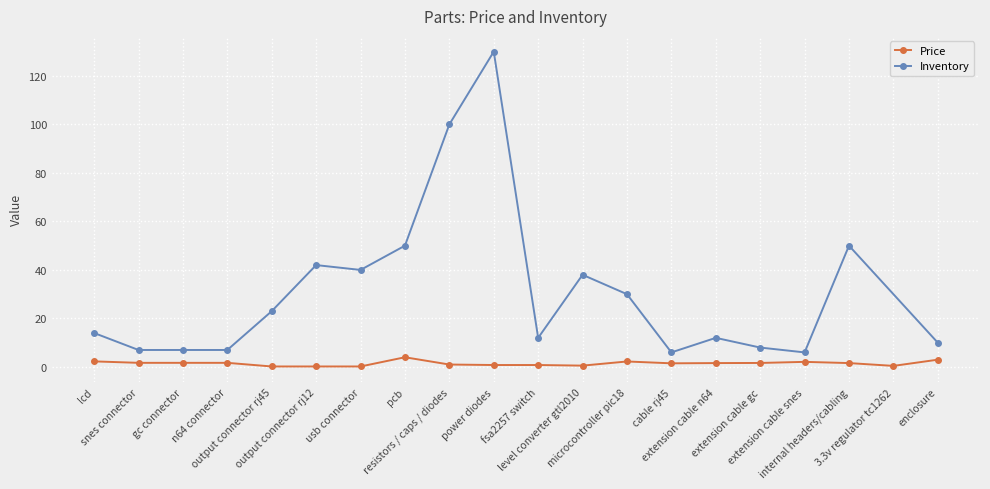

True or false: the data has more than 1 interior local peaks.

True